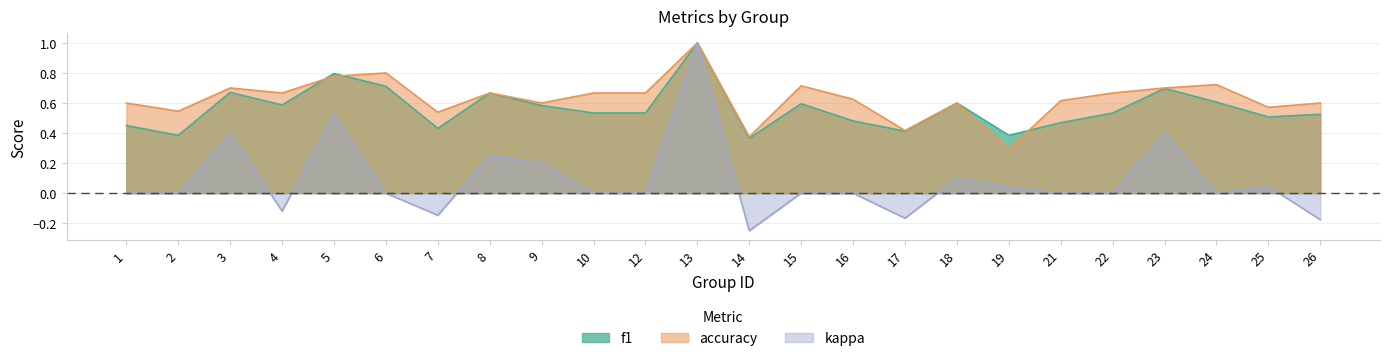

Is the value of kappa at 13 greater than the value of f1 at 17?

Yes